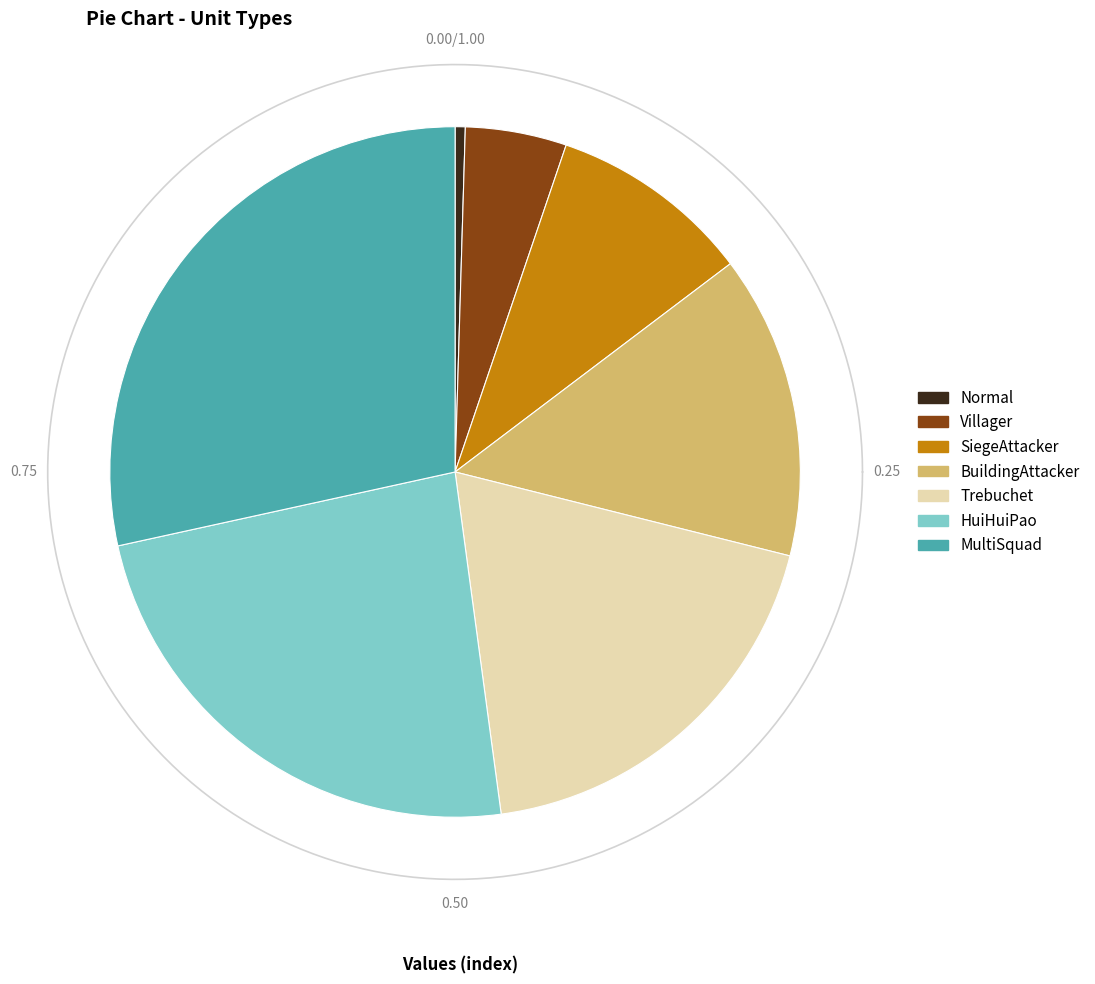

How many segments does this pie chart have?

7